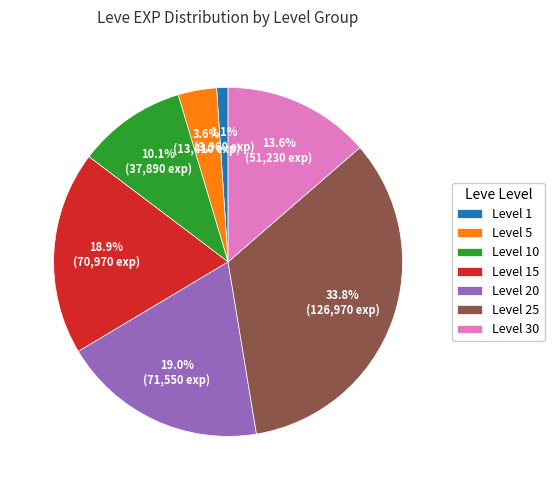

What is the smallest slice in the pie chart?

Level 1